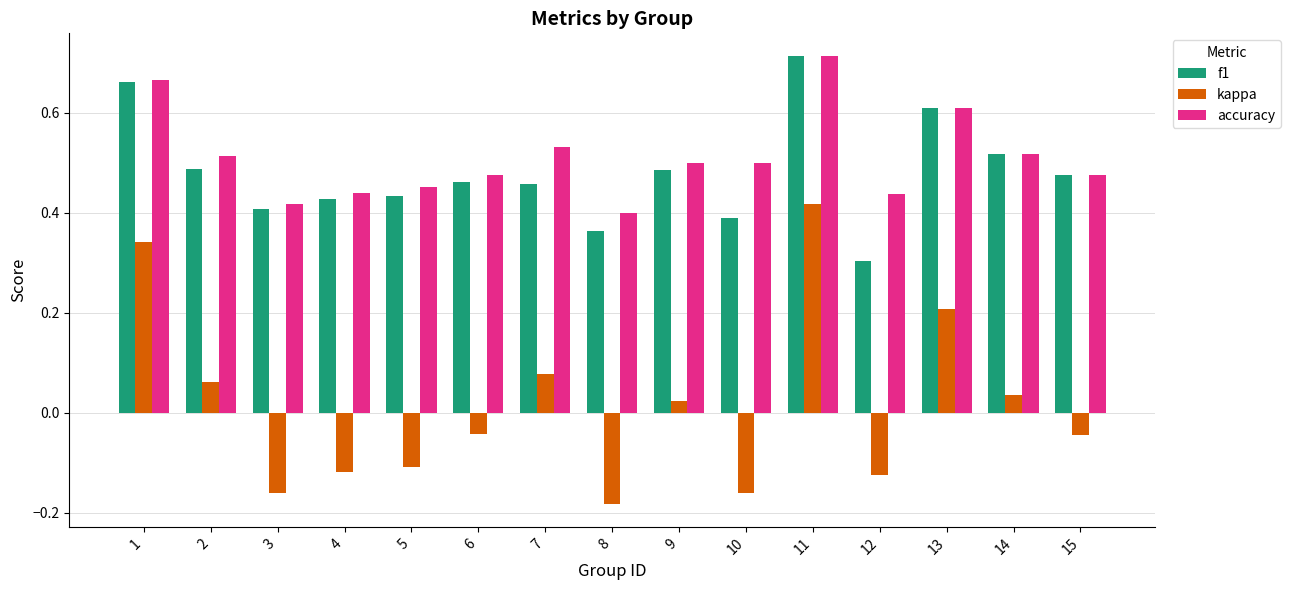

Which category has the highest value in the kappa series?

11